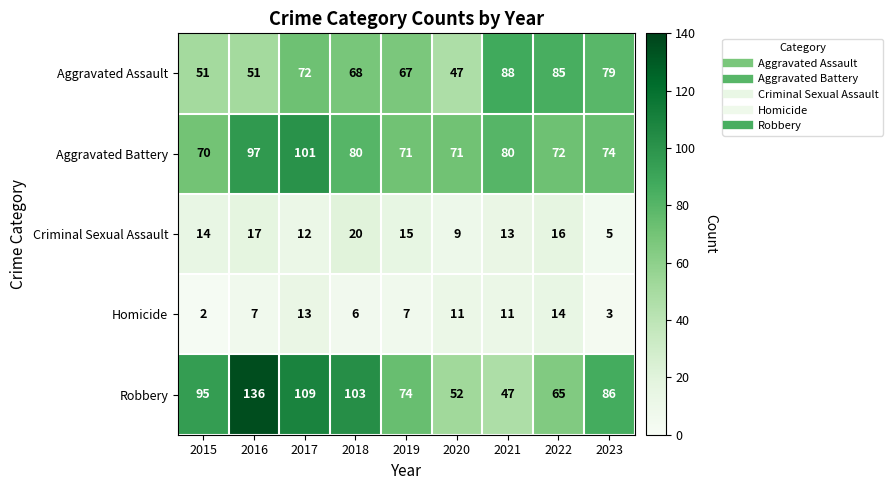

Read the Criminal Sexual Assault value at 2022.

16